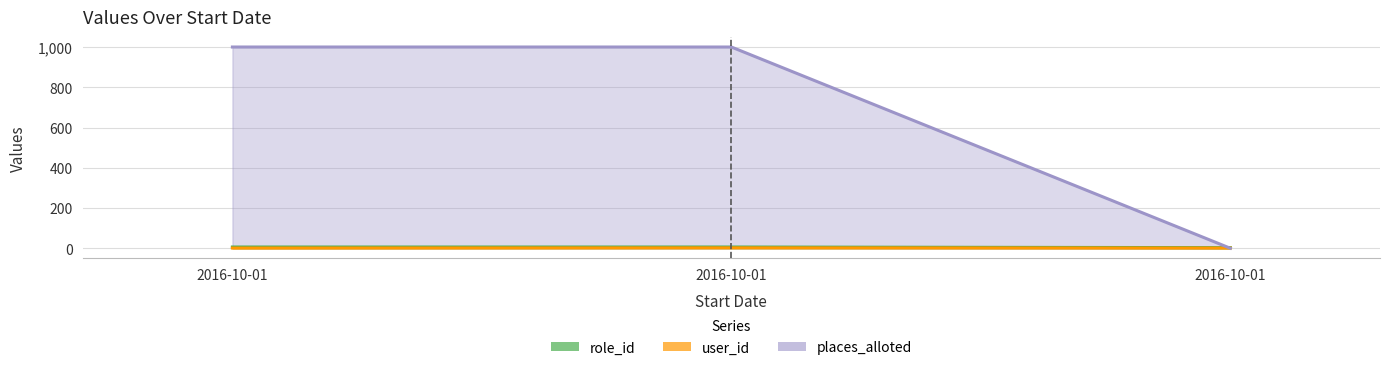

The value of user_id at 2016-10-01 is 2. True or false?

True